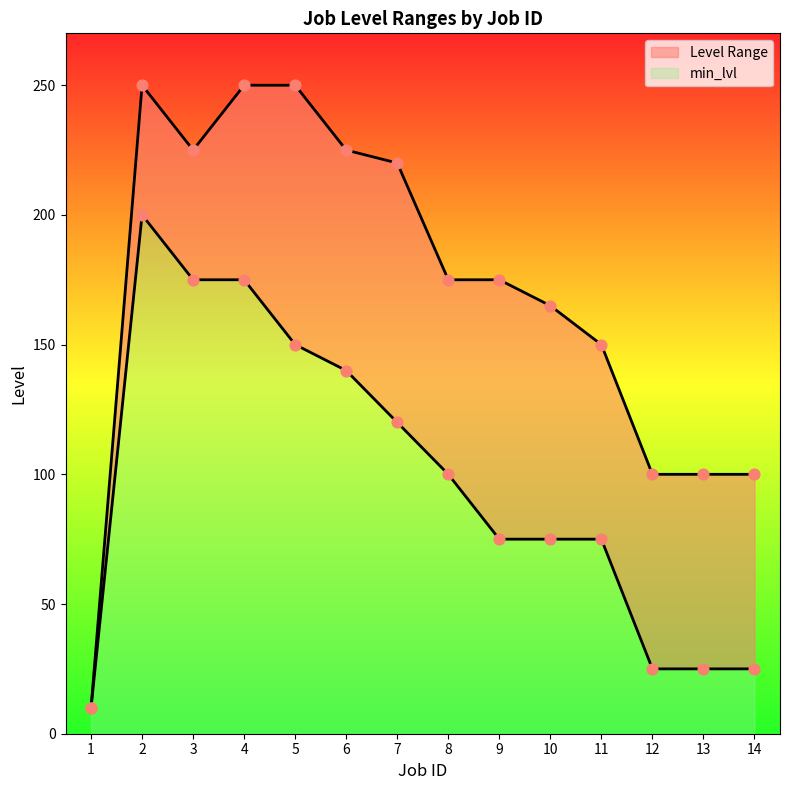

At which category is the sum across all series the highest?

2